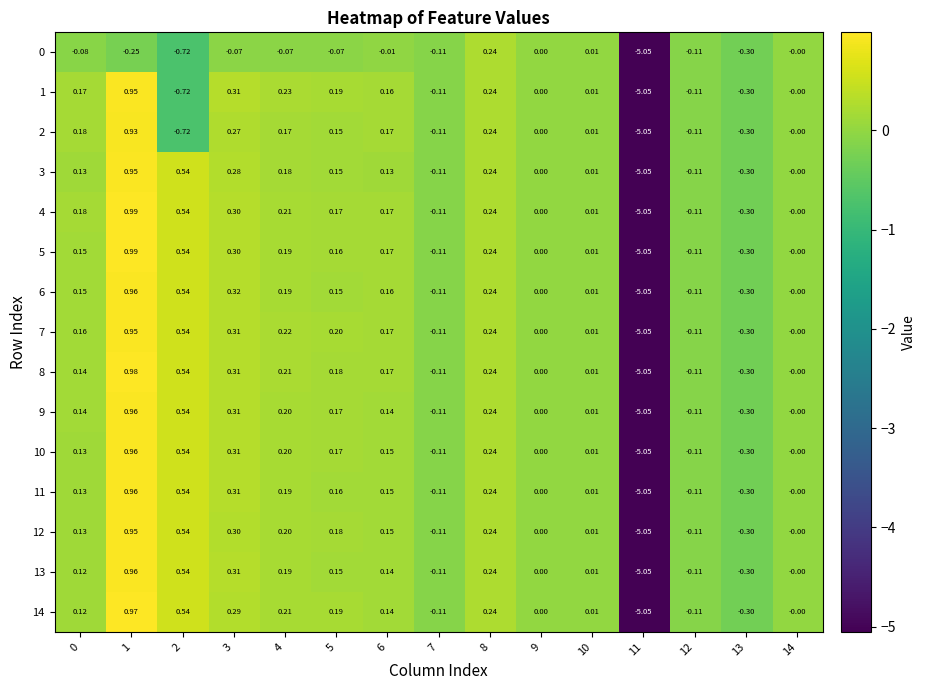

How many series are shown in this chart?

15